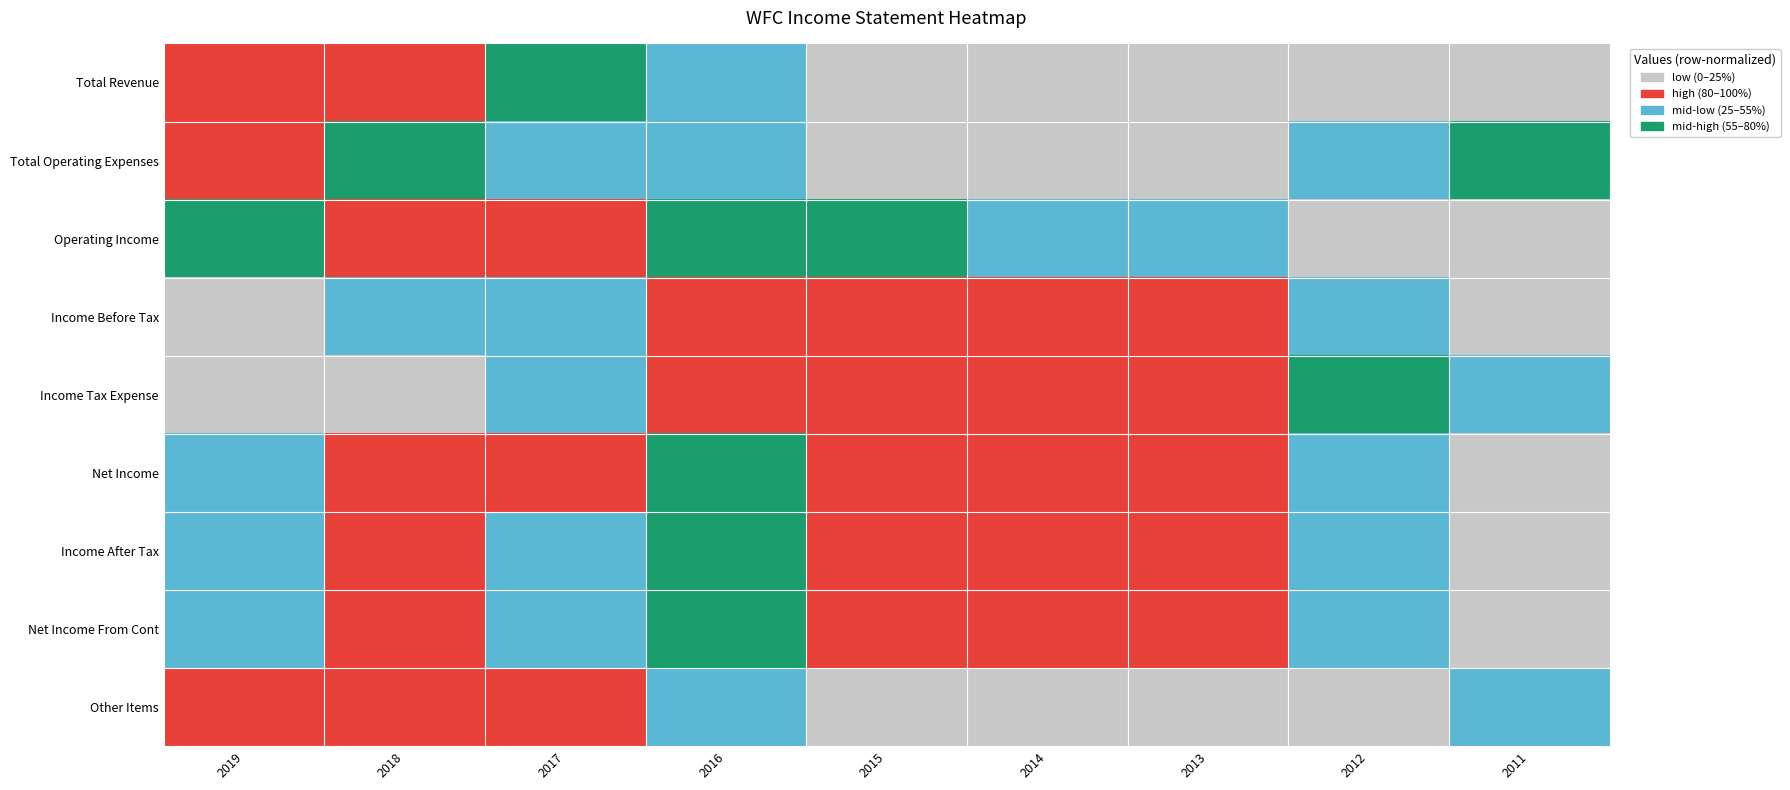

Reading left to right, extract all data points from this chart.

Total Revenue: 2019=1.0	2018=0.9	2017=0.6	2016=0.3	2015=0.1	2014=0.0	2013=0.0	2012=0.1	2011=0.1
Total Operating Expenses: 2019=1.0	2018=0.7	2017=0.4	2016=0.3	2015=0.1	2014=0.0	2013=0.1	2012=0.4	2011=0.6
Operating Income: 2019=0.7	2018=1.0	2017=0.9	2016=0.7	2015=0.6	2014=0.5	2013=0.4	2012=0.1	2011=0.0
Income Before Tax: 2019=0.1	2018=0.5	2017=0.4	2016=0.8	2015=1.0	2014=1.0	2013=0.9	2012=0.5	2011=0.0
Income Tax Expense: 2019=0.0	2018=0.2	2017=0.5	2016=0.9	2015=1.0	2014=1.0	2013=1.0	2012=0.8	2011=0.5
Net Income: 2019=0.4	2018=0.8	2017=0.8	2016=0.8	2015=0.9	2014=1.0	2013=0.9	2012=0.4	2011=0.0
Income After Tax: 2019=0.5	2018=0.9	2017=0.5	2016=0.8	2015=1.0	2014=1.0	2013=0.8	2012=0.4	2011=0.0
Net Income From Cont: 2019=0.4	2018=0.9	2017=0.5	2016=0.8	2015=0.9	2014=1.0	2013=0.9	2012=0.4	2011=0.0
Other Items: 2019=1.0	2018=1.0	2017=0.9	2016=0.3	2015=0.1	2014=0.1	2013=0.0	2012=0.0	2011=0.3